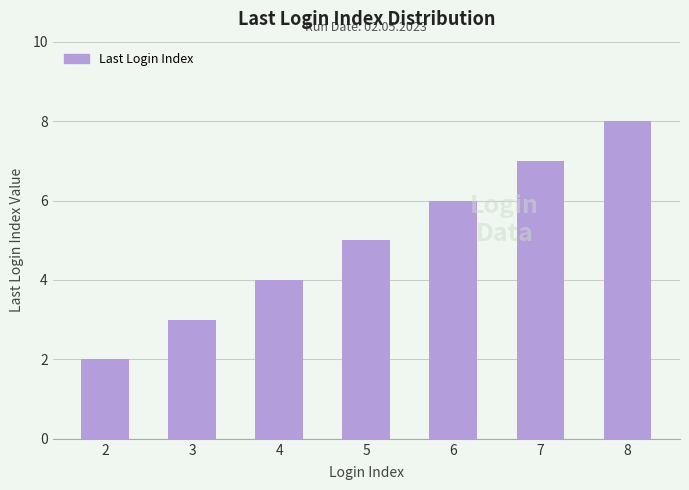

What is the smallest value displayed?

2